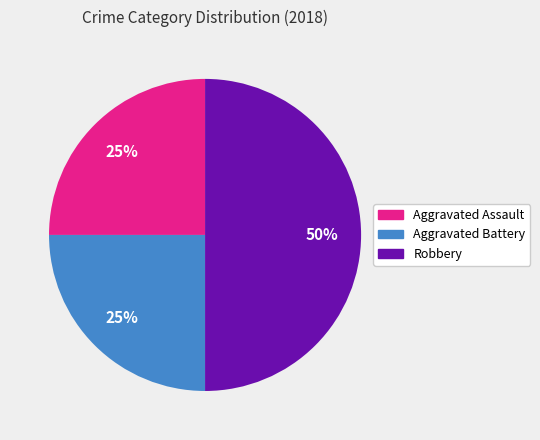

What is the largest slice in the pie chart?

Robbery